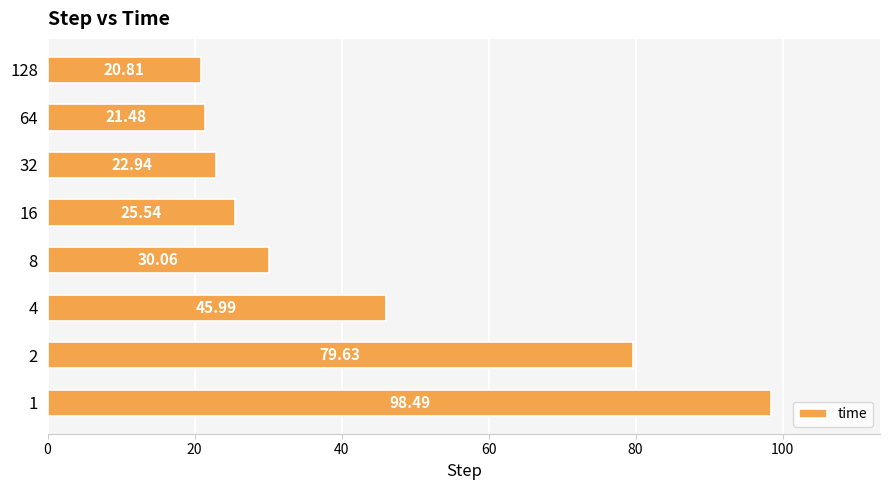

Approximately how many times larger is the value at 32 compared to 8?

0.8